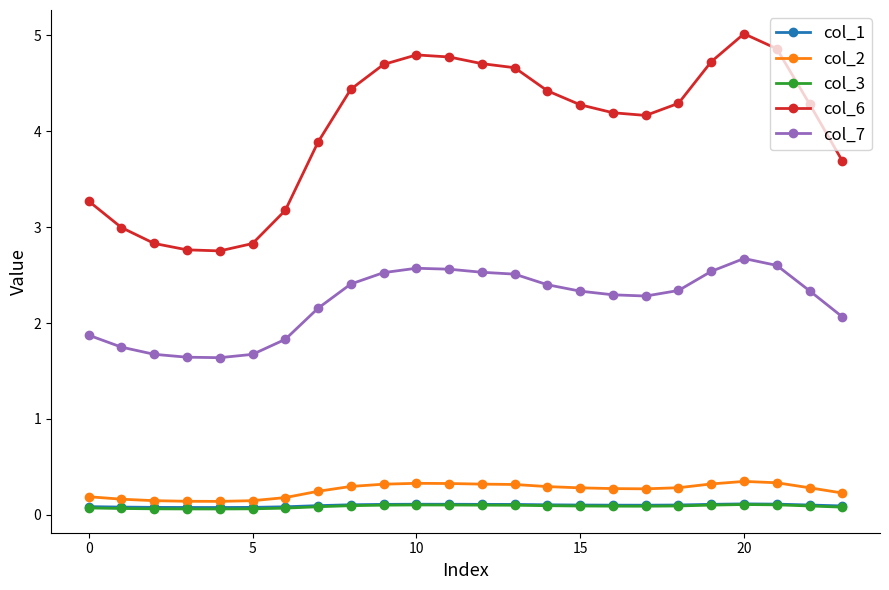

What is the smallest value displayed?

0.1